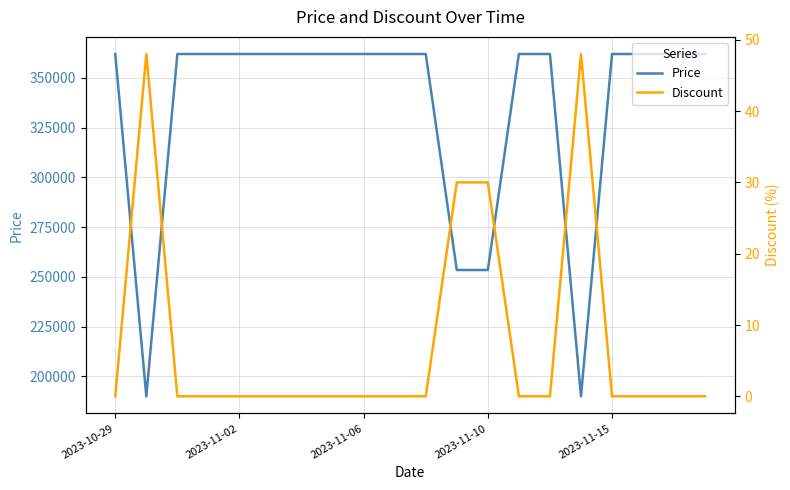

What is the highest value of the Price series?

362000